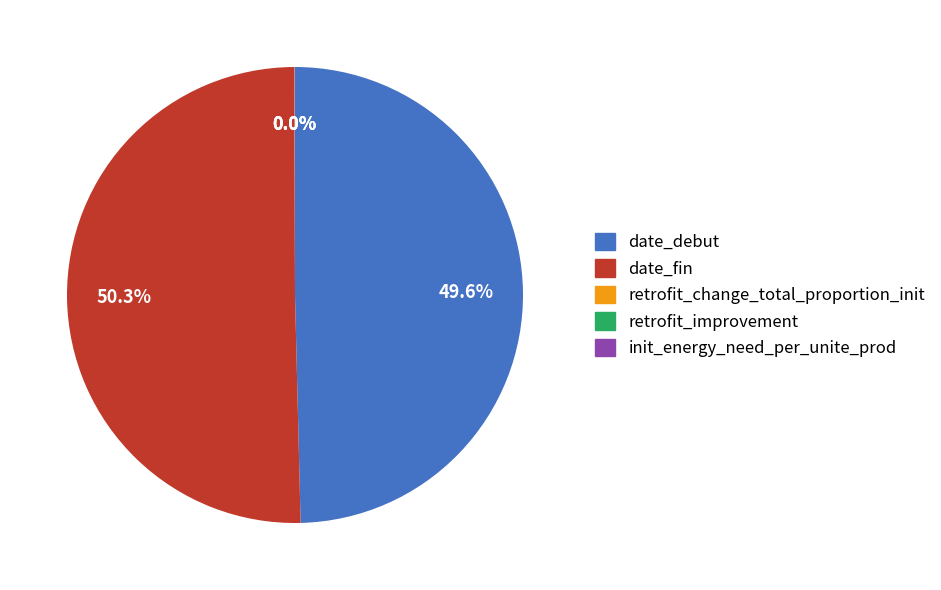

What percentage is NOT represented by date_debut?

50.4%